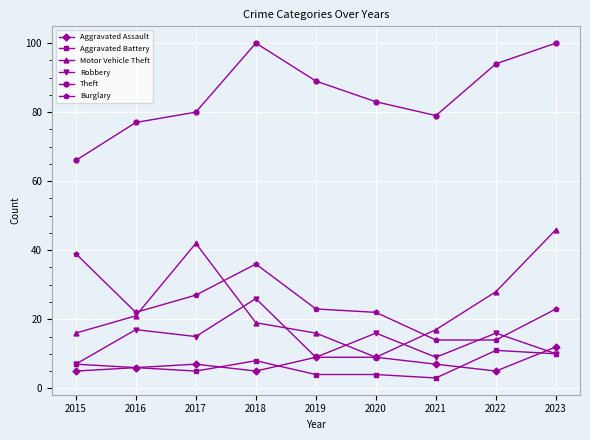

What is the total value across all series at 2019?

150